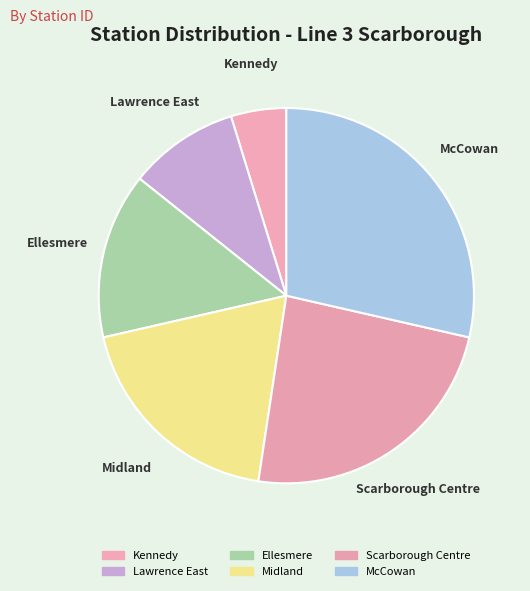

What percentage is NOT represented by Kennedy?

95.2%